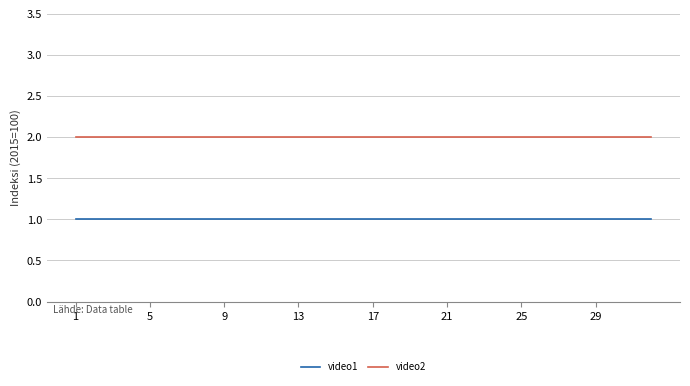

Which series has the largest total across all categories?

video2